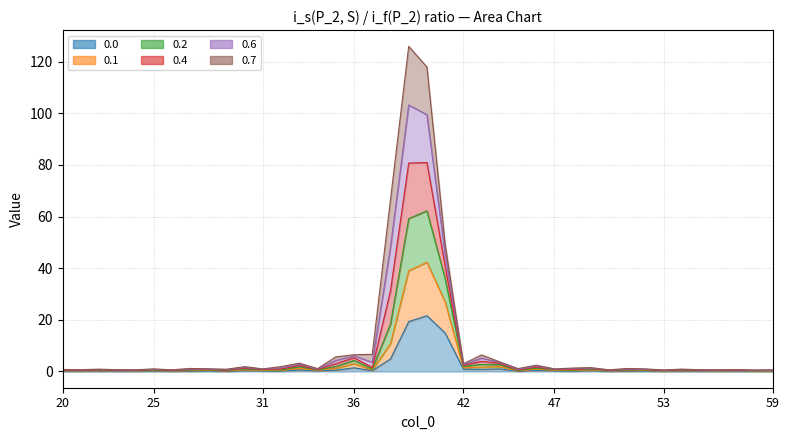

True or false: 0.0 and 0.4 cross at least once.

False